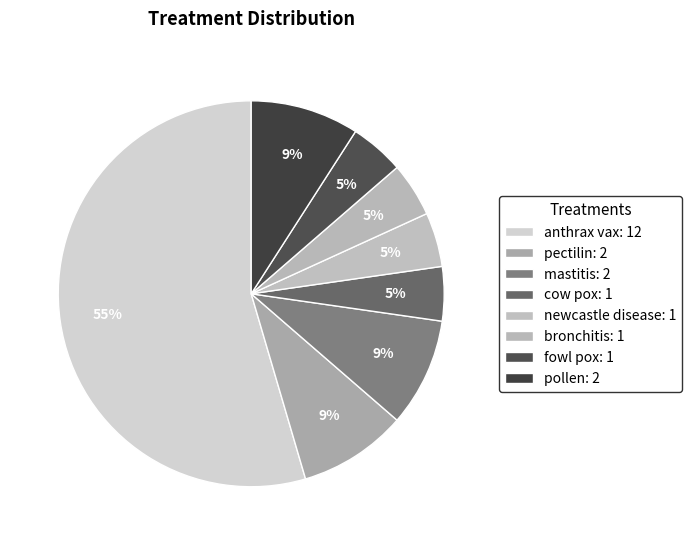

How many slices are in this pie chart?

8